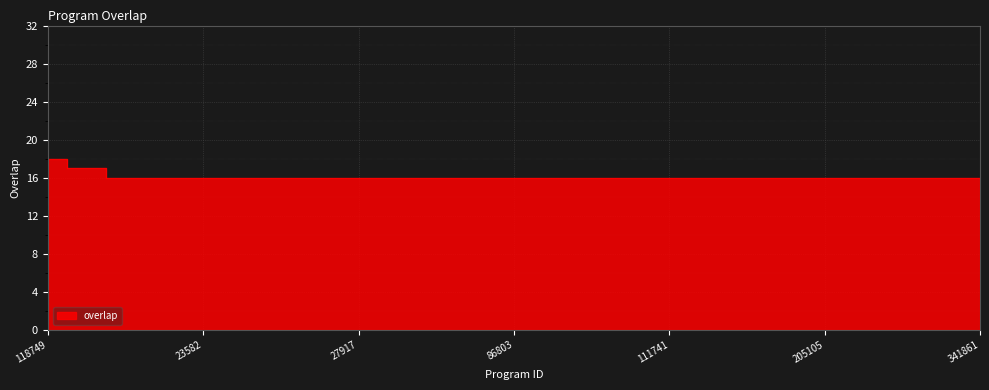

How many lines are shown in the chart?

1